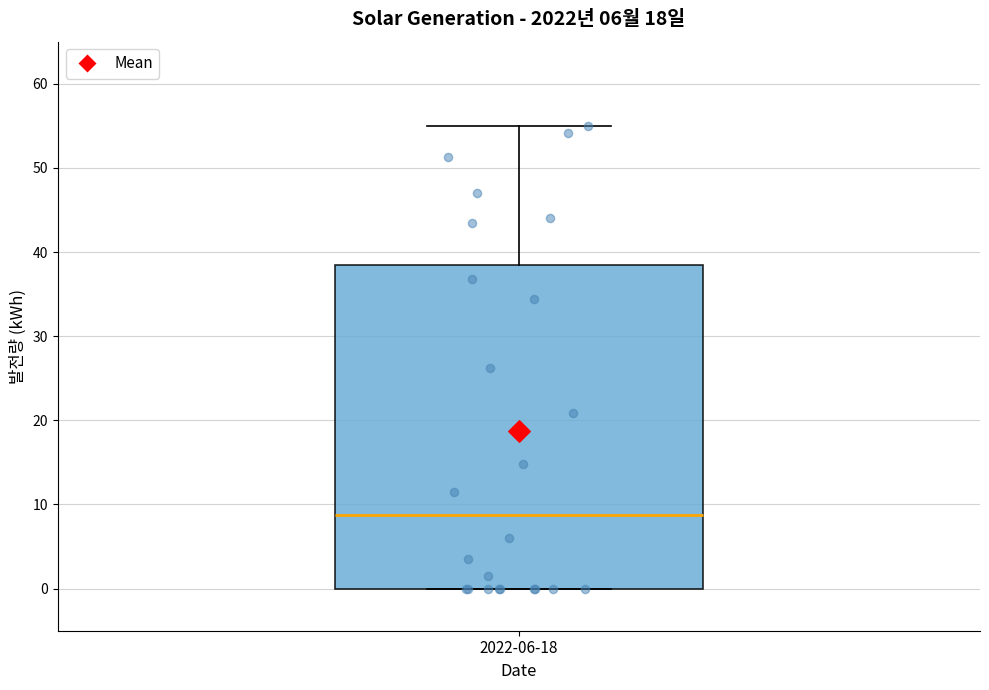

Read this box plot against the y-axis: the position of the median line, the range covered by the box, and the ends of both whiskers. The values are not printed on the chart, so give them approximately, as read against the axis.

median 9, box 0 to 38, whiskers 0 to 55